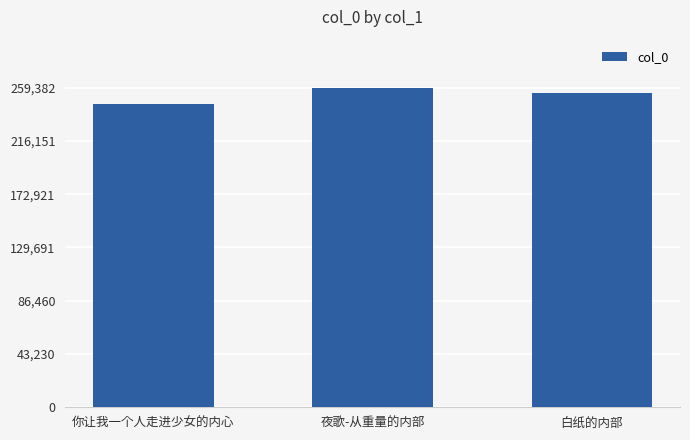

What is the change in value from 你让我一个人走进少女的内心 to 白纸的内部?

+9488